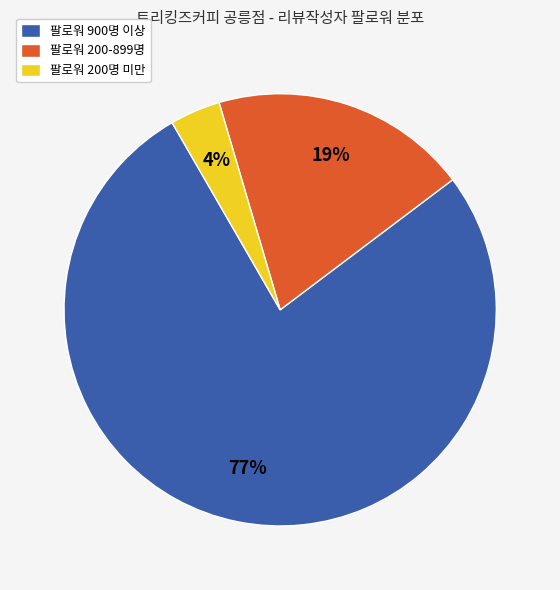

The 팔로워 200명 미만 slice represents 4% of the pie. True or false?

True